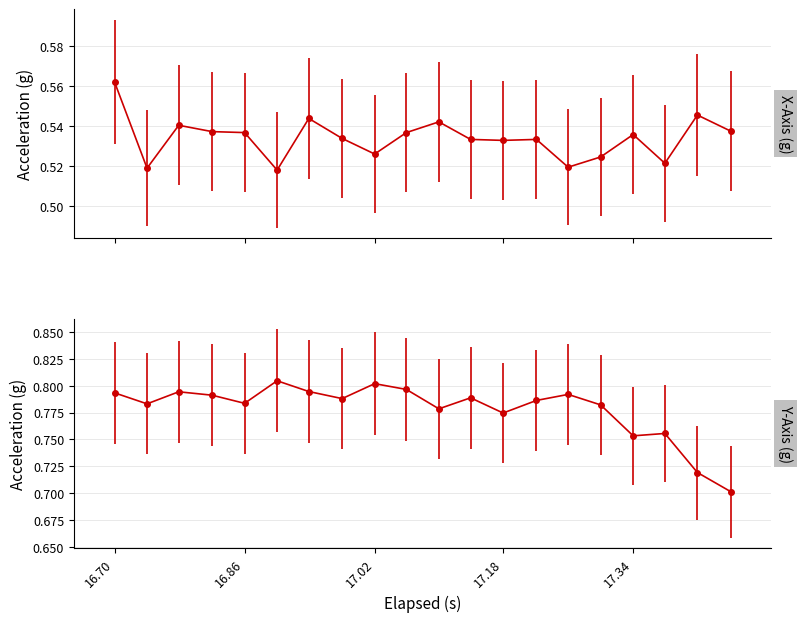

What is the average value of the Y-Axis (g) series?

0.8